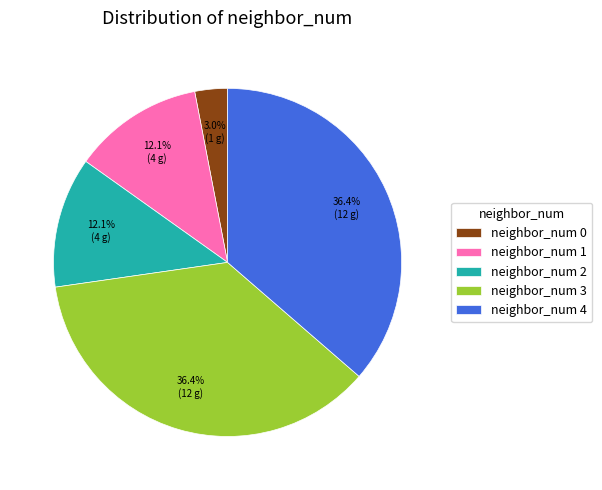

Which has a higher value, neighbor_num 3 or neighbor_num 0?

neighbor_num 3